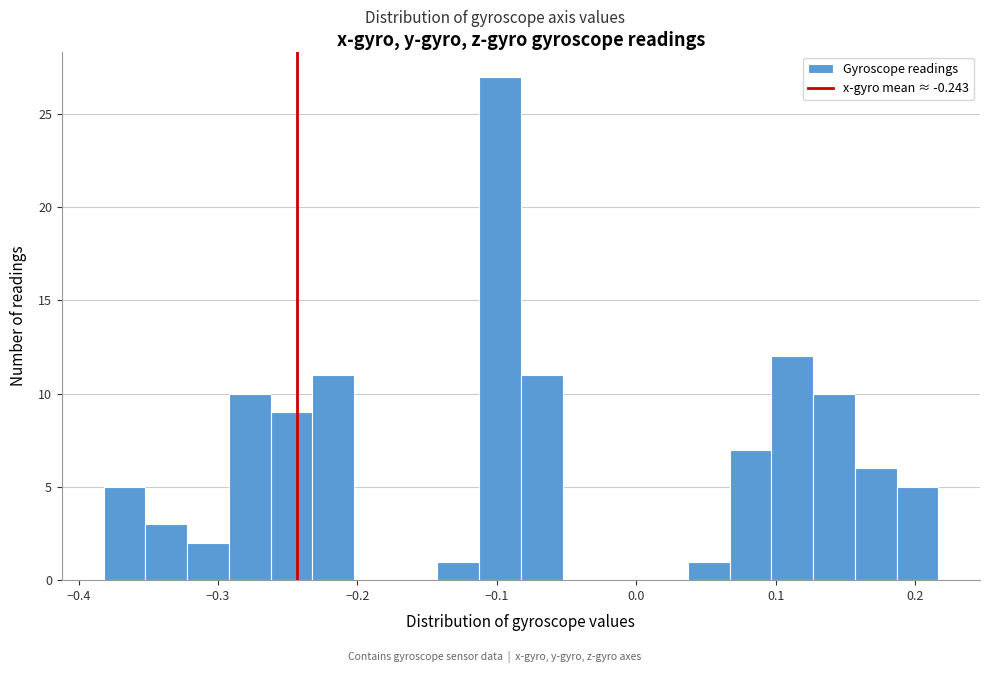

Read against the x-axis, roughly where is the centre of the tallest bar?

-0.10